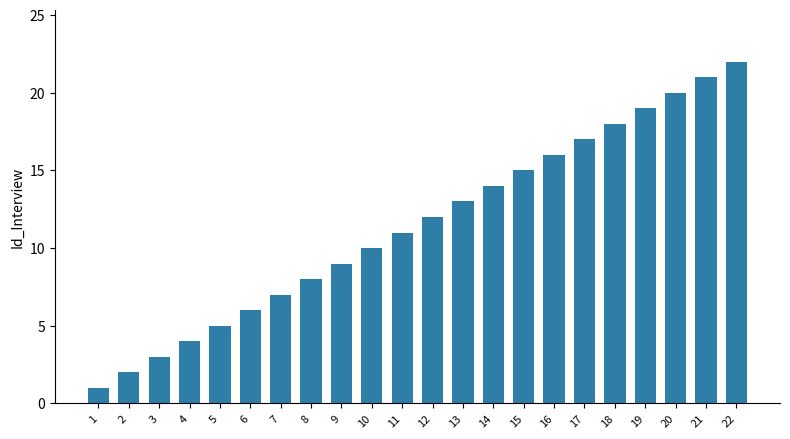

Which category has the highest value across all series?

22